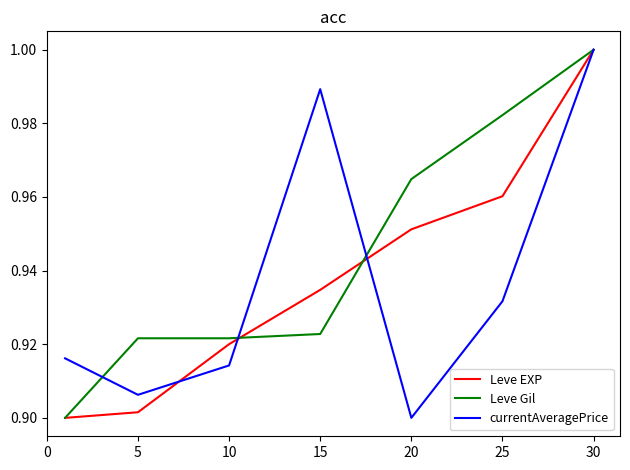

Which series has the largest total across all categories?

Leve Gil